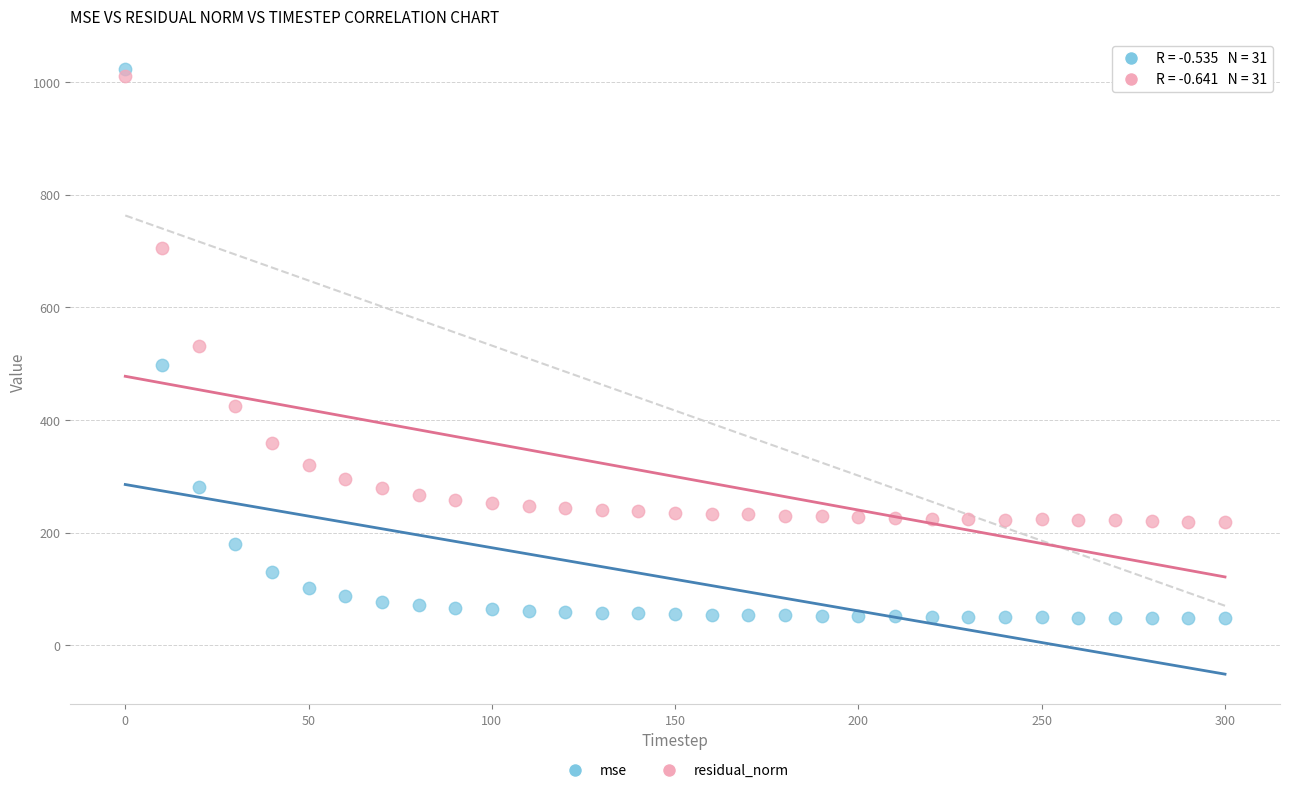

Which series contains the lowest Y value?

mse